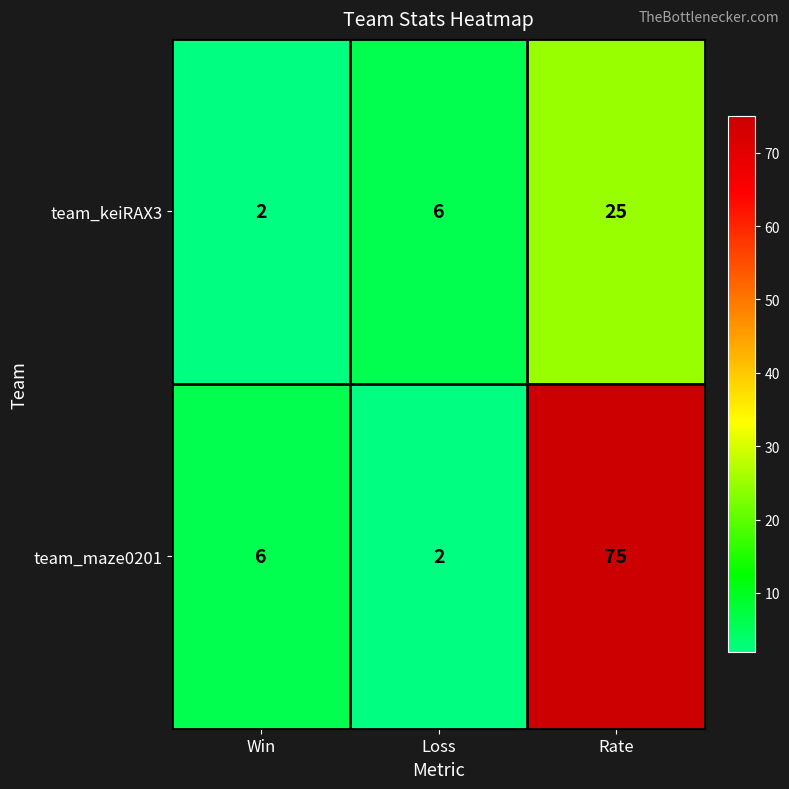

What is the difference between the highest and lowest values at Win?

4